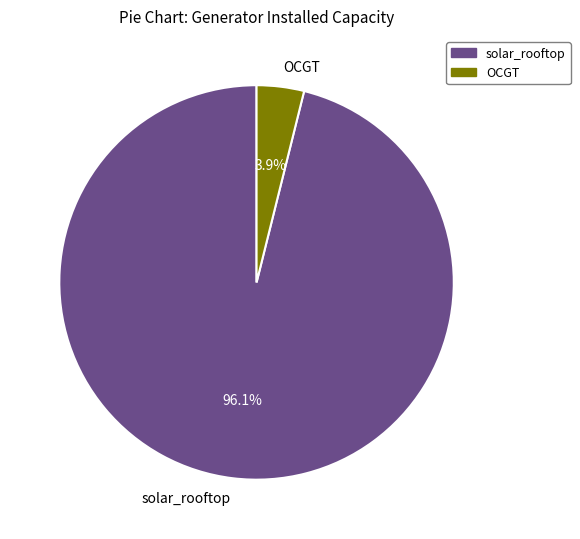

Does OCGT account for over 50% of the chart?

No